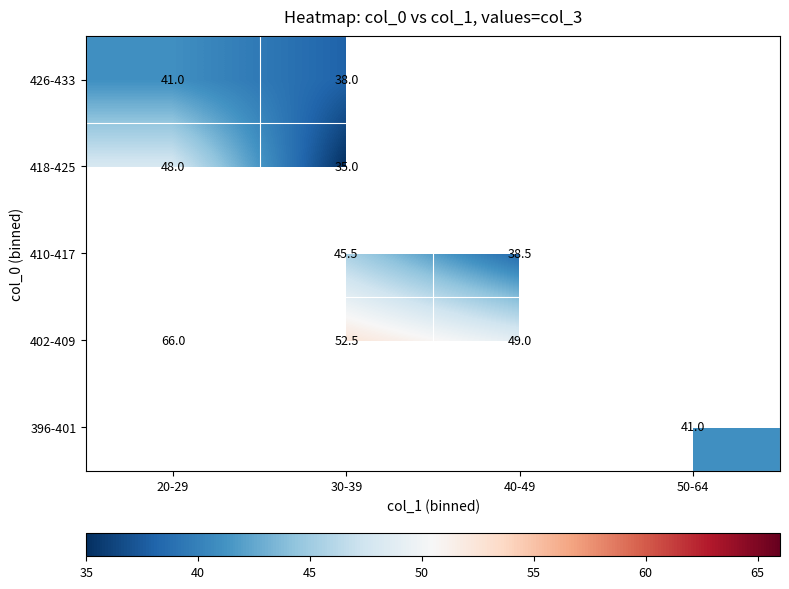

True or false: 426-433 has a value of 59.9 at 20-29.

False